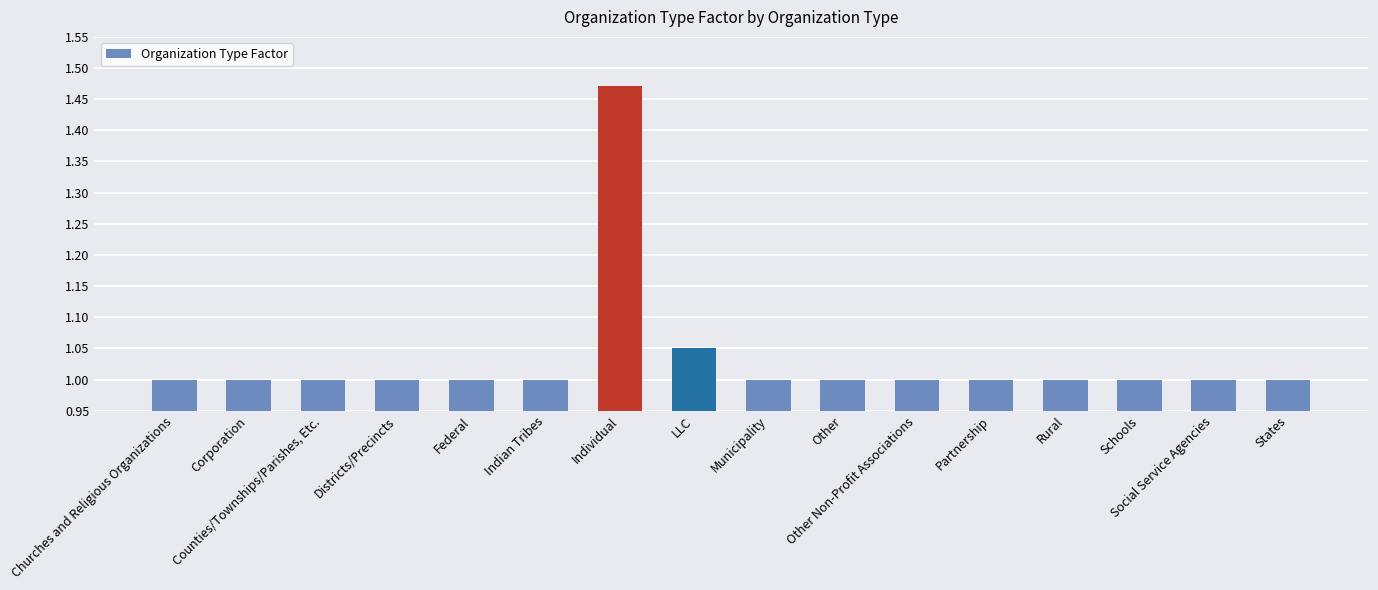

What is the value of the 9th bar from the left?

1.0